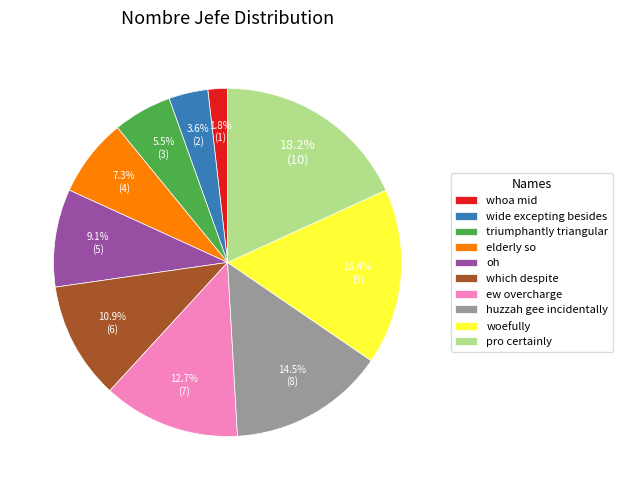

Which has a higher value, elderly so or whoa mid?

elderly so